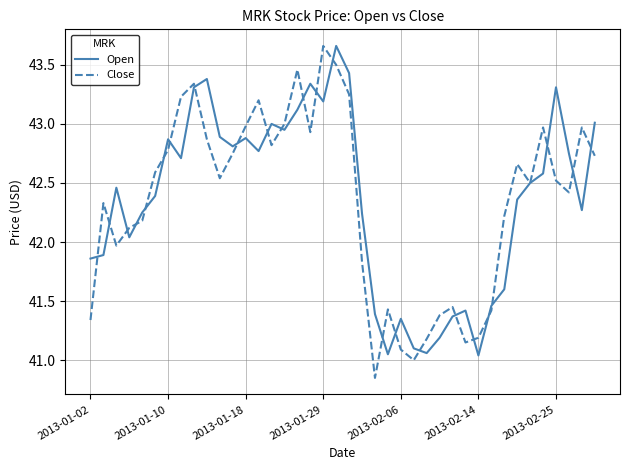

Which series has the largest range (max minus min)?

Close